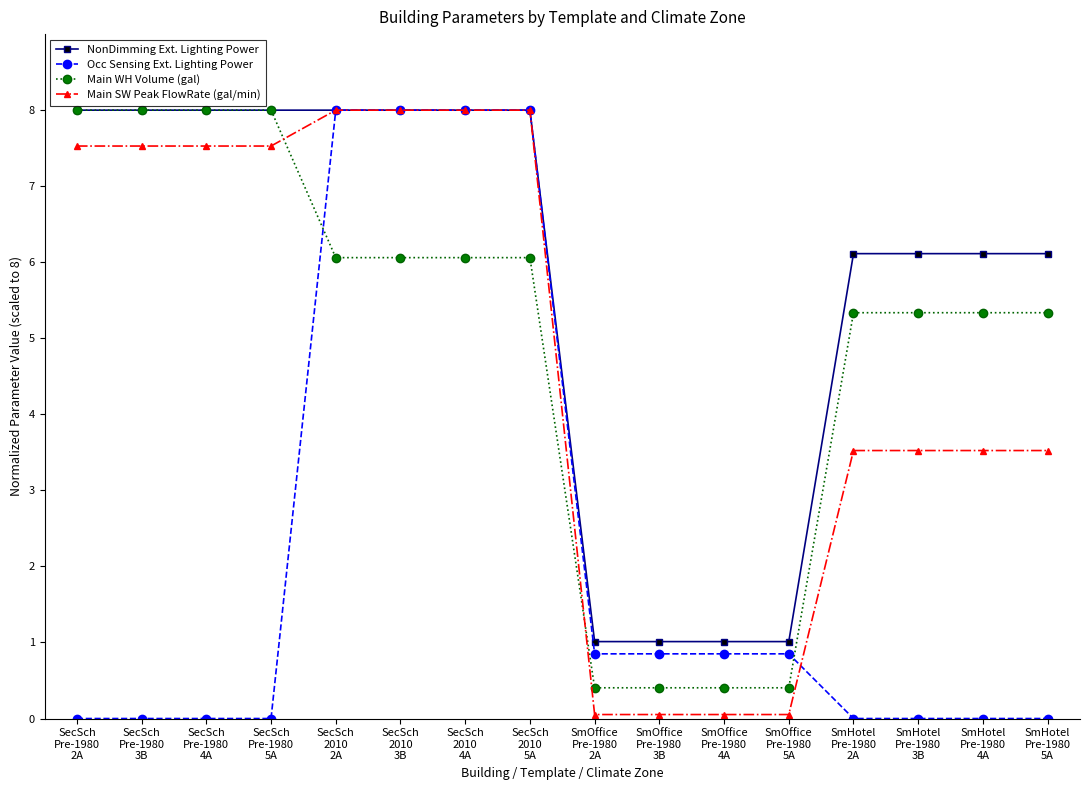

What is the value of the Main SW Peak FlowRate (gal/min) point at the 9th from the left?

0.1